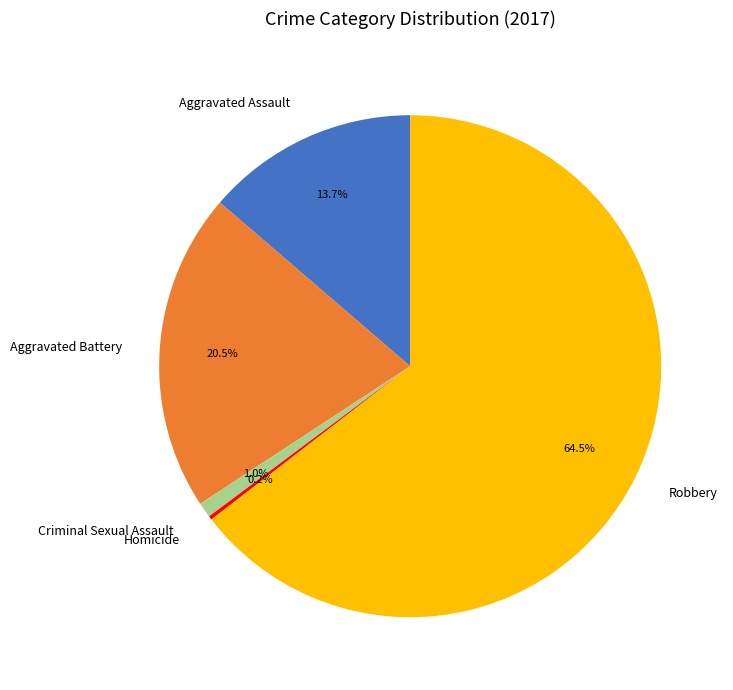

Is the sum of Robbery and Aggravated Battery greater than half?

Yes